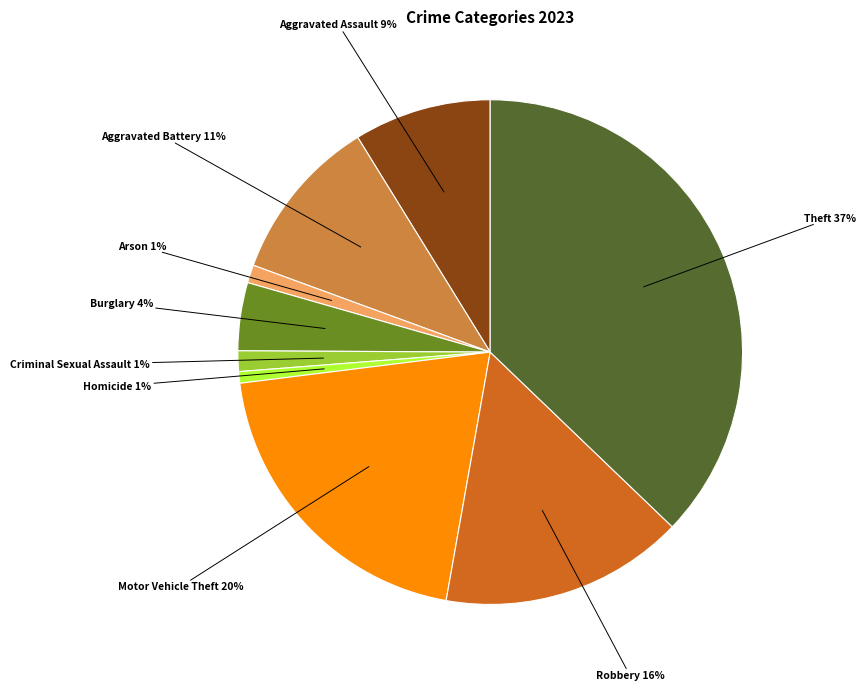

How many slices are in this pie chart?

9